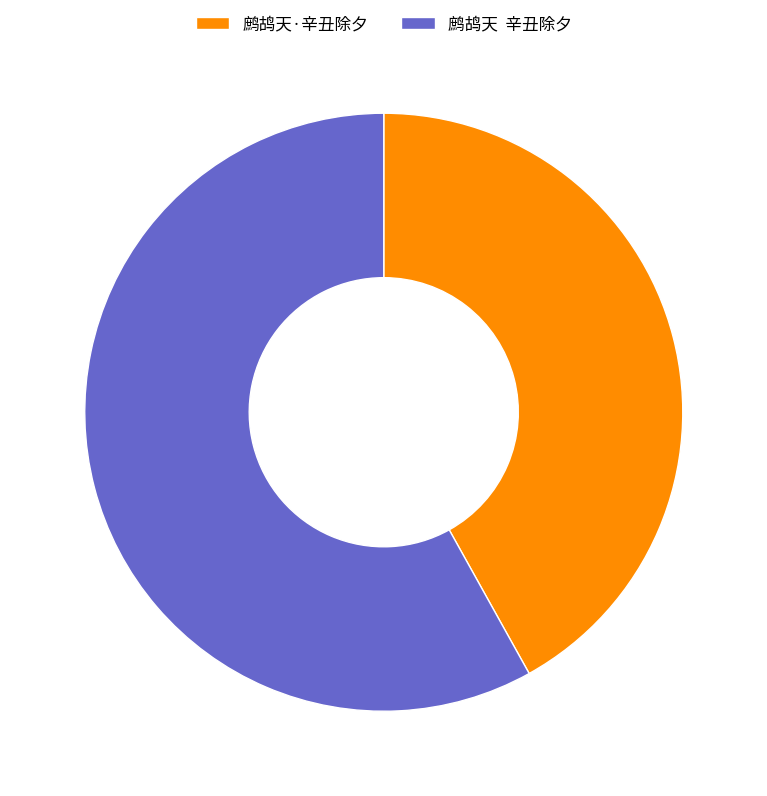

Which category has the smallest portion of the pie?

鹧鸪天·辛丑除夕